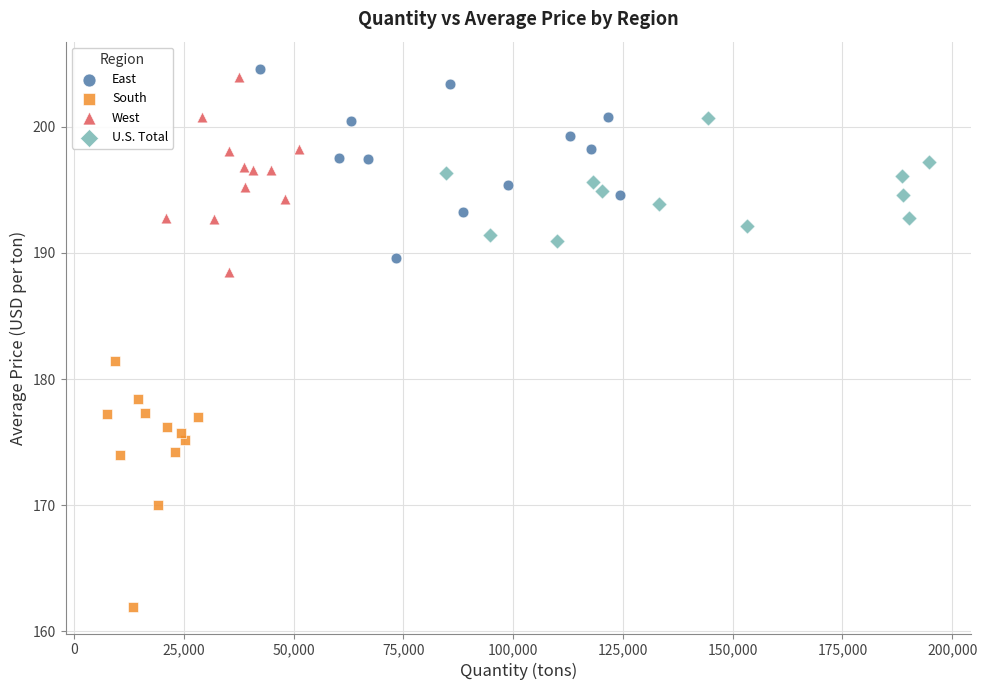

Which series reaches the maximum Y coordinate?

East